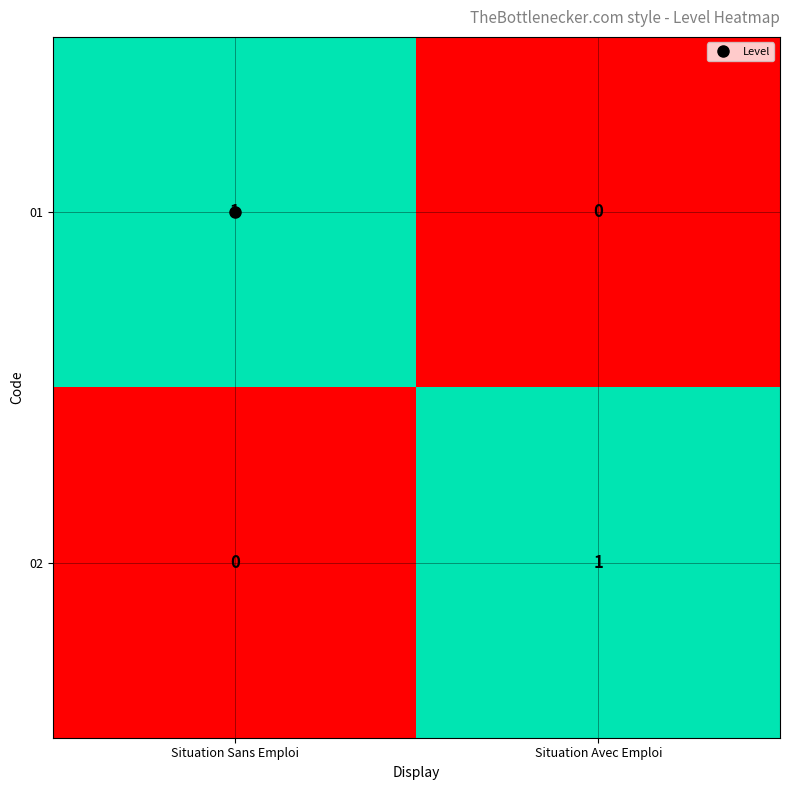

Rank the categories by 02 value from highest to lowest.

Situation Avec Emploi, Situation Sans Emploi